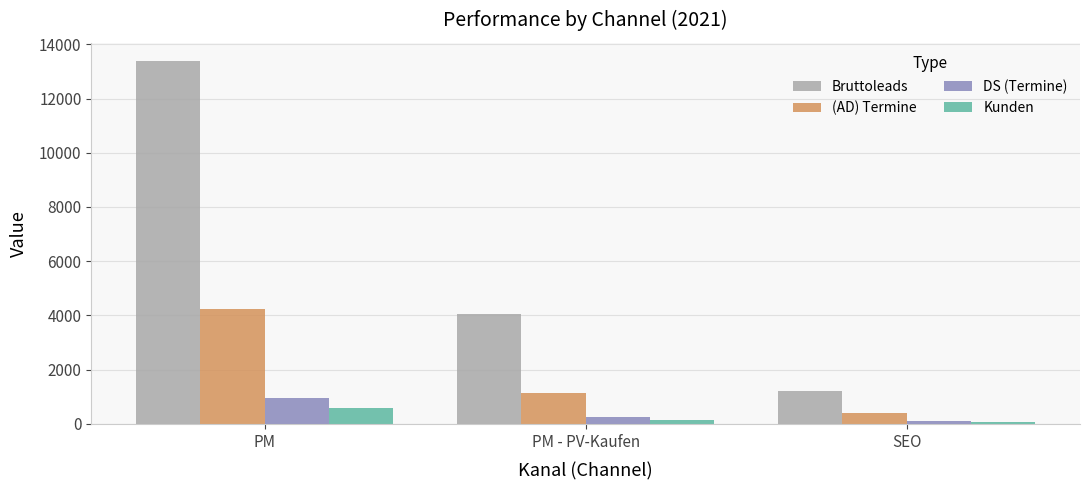

How many groups of bars are there?

3